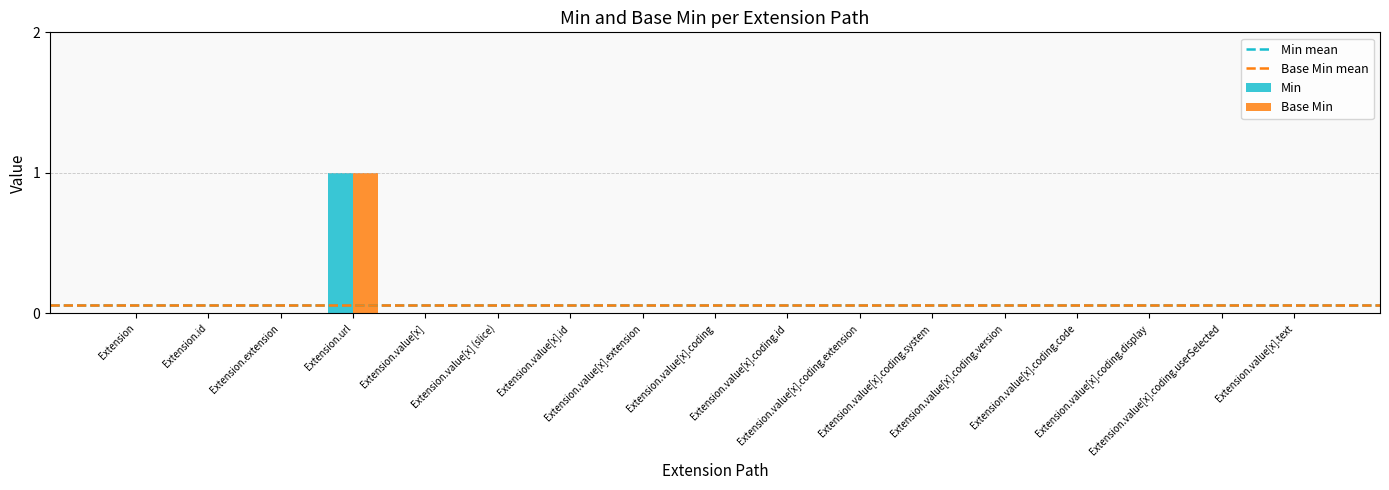

Is it true that Min equals 0 at Extension.value[x].coding.id?

True